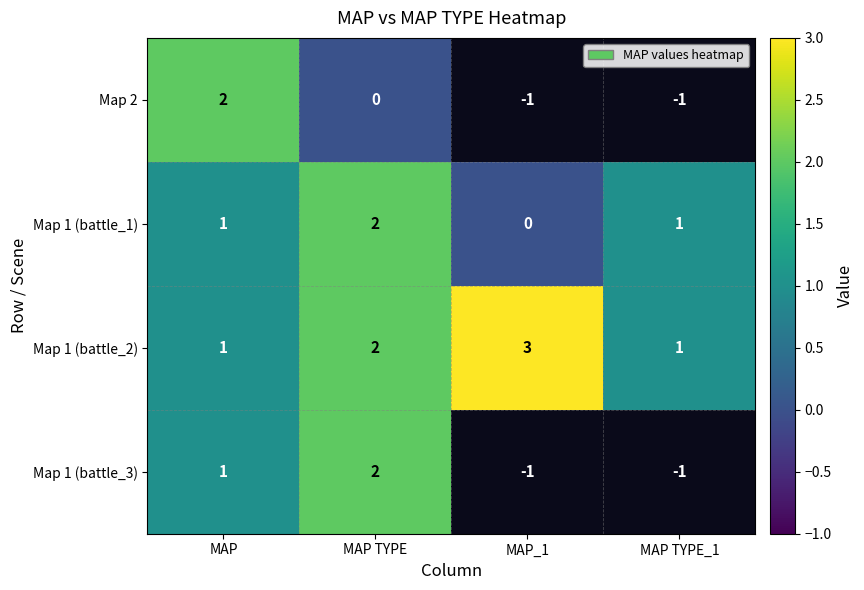

Count the Map 1 (battle_2) values in the range 1 to 3.

4